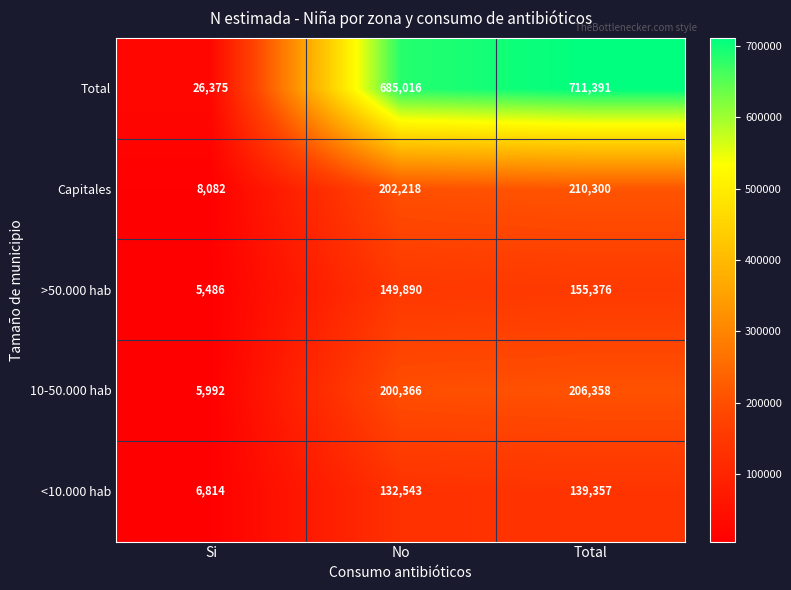

True or false: <10.000 hab has a value of 4433 at Si.

False